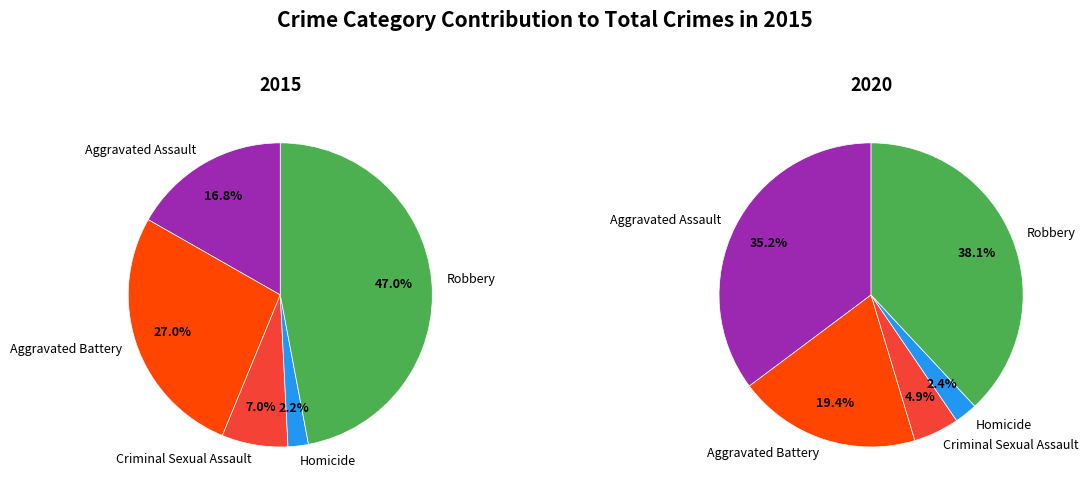

Is Aggravated Battery (2015) the majority of the pie?

No